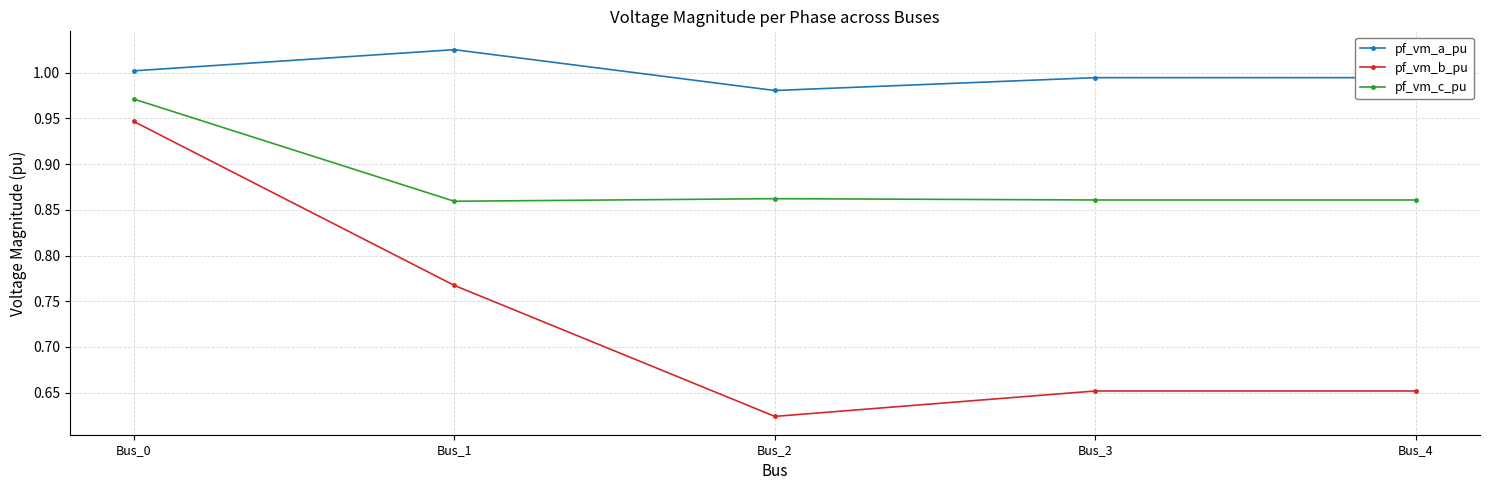

True or false: pf_vm_b_pu and pf_vm_a_pu intersect in this chart.

False